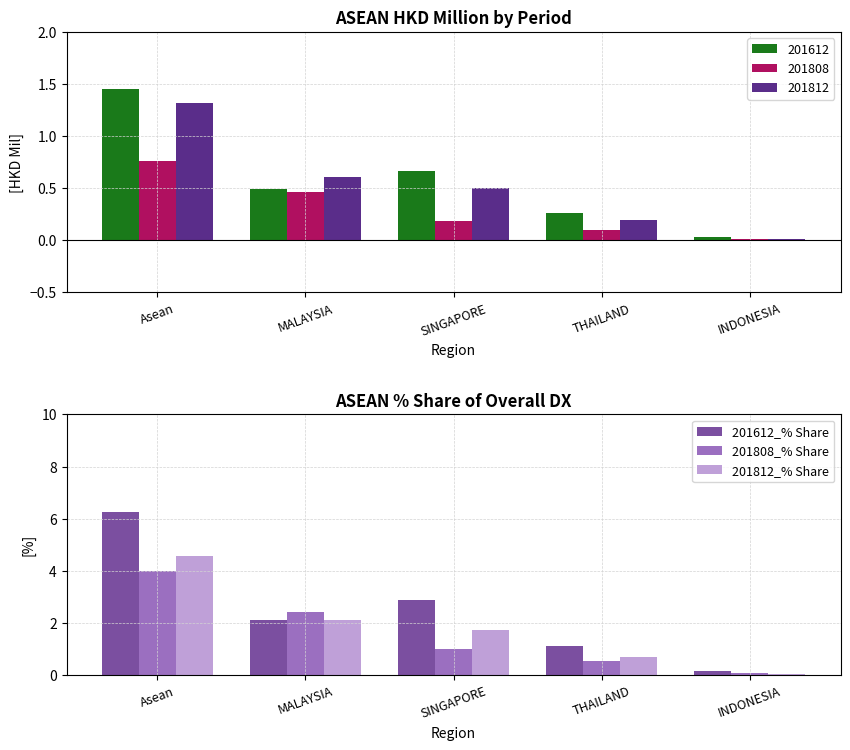

What position from the right is THAILAND?

2